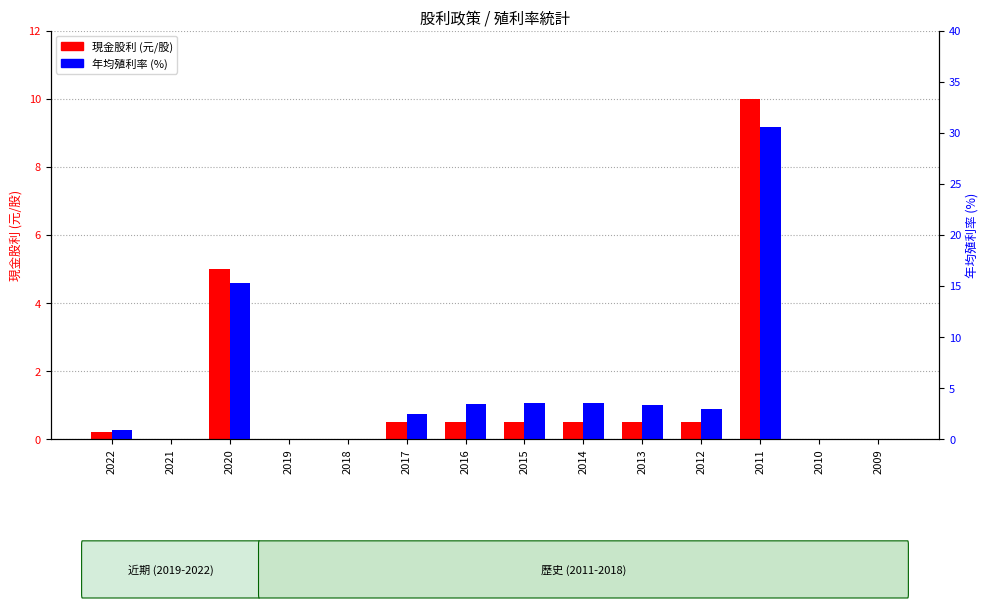

Is it true that 現金股利 (元/股) equals 0.5 at 2016?

True